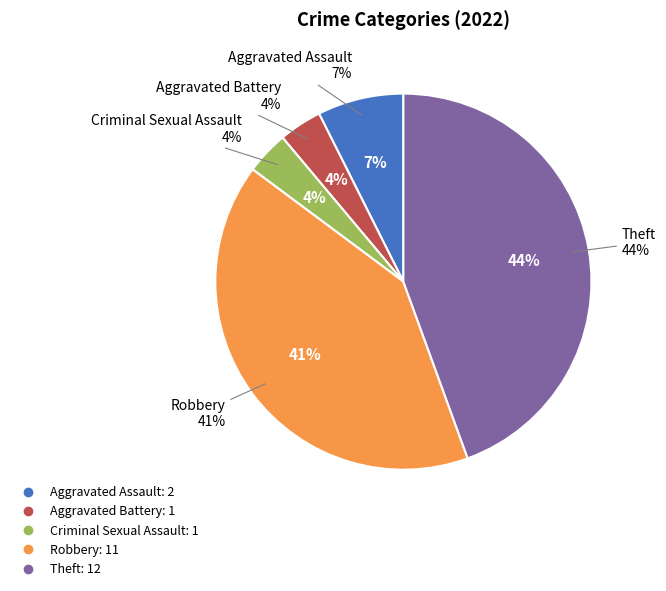

To the nearest percent, what is the combined percentage of Aggravated Battery and Aggravated Assault?

11%